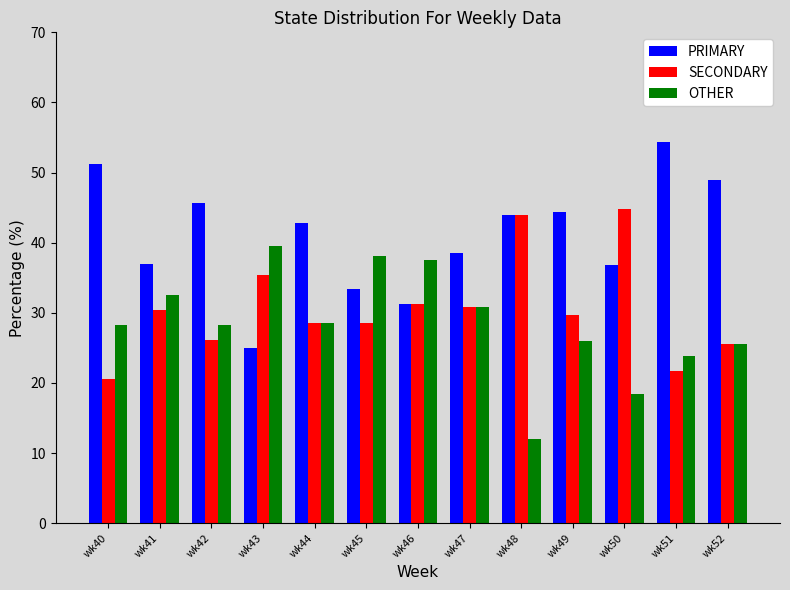

What is the value of the SECONDARY bar at the 4th from the left?

35.4